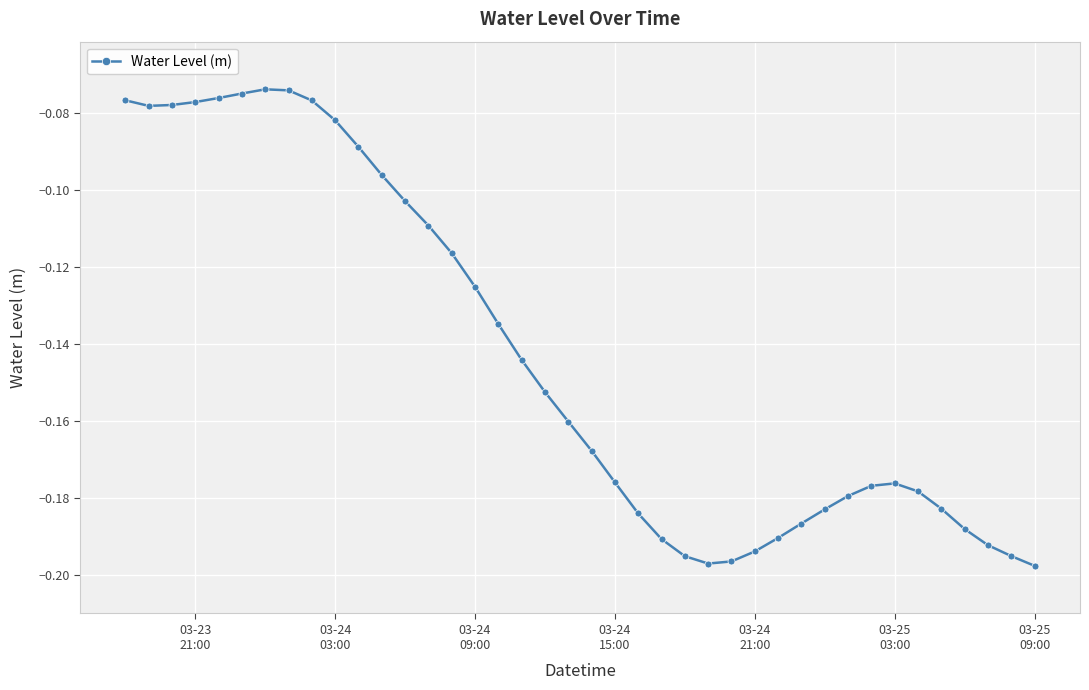

Reading right to left, list all the values displayed in this chart.

-0.2	-0.2	-0.2	-0.2	-0.2	-0.2	-0.2	-0.2	-0.2	-0.2	-0.2	-0.2	-0.2	-0.2	-0.2	-0.2	-0.2	-0.2	-0.2	-0.2	-0.2	-0.2	-0.1	-0.1	-0.1	-0.1	-0.1	-0.1	-0.1	-0.1	-0.1	-0.1	-0.1	-0.1	-0.1	-0.1	-0.1	-0.1	-0.1	-0.1